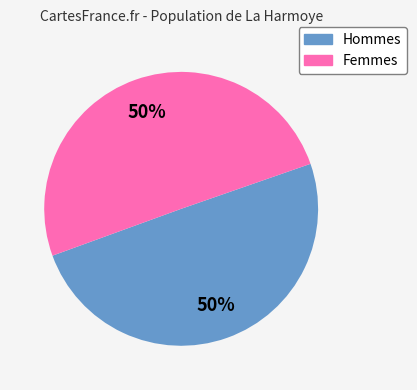

To the nearest percent, what is the average slice percentage?

50%